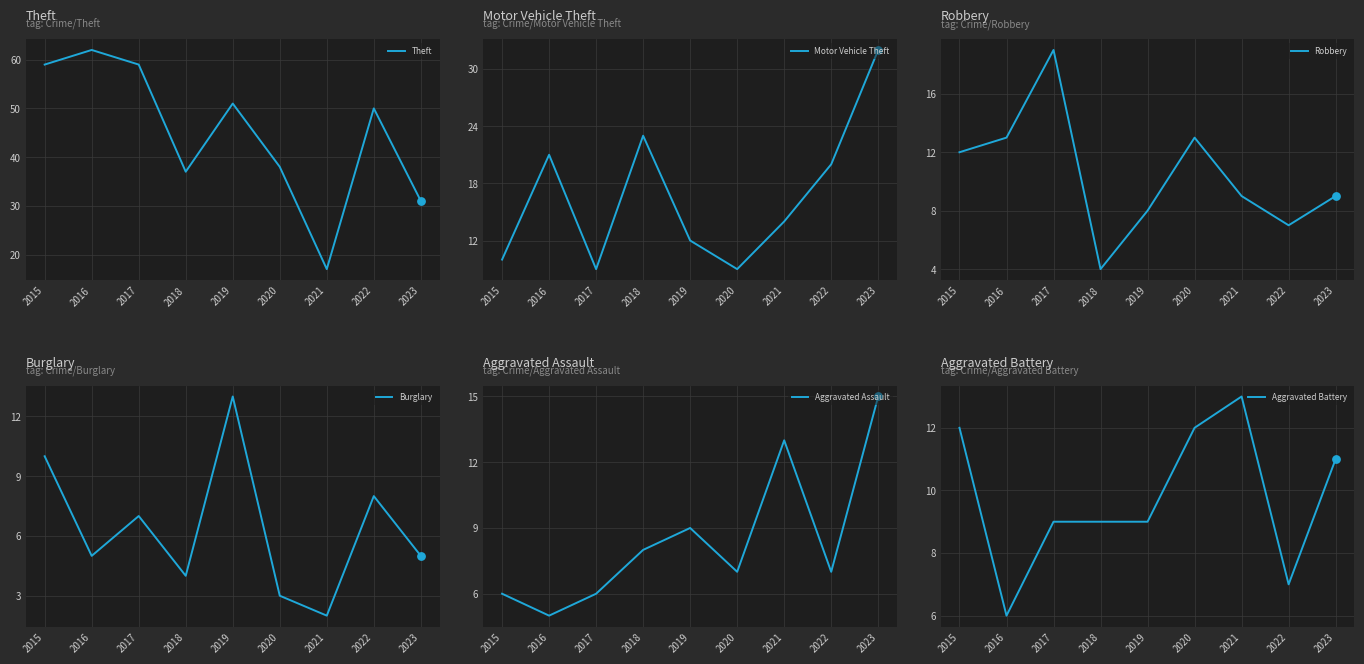

Which series has the largest total across all categories?

Theft